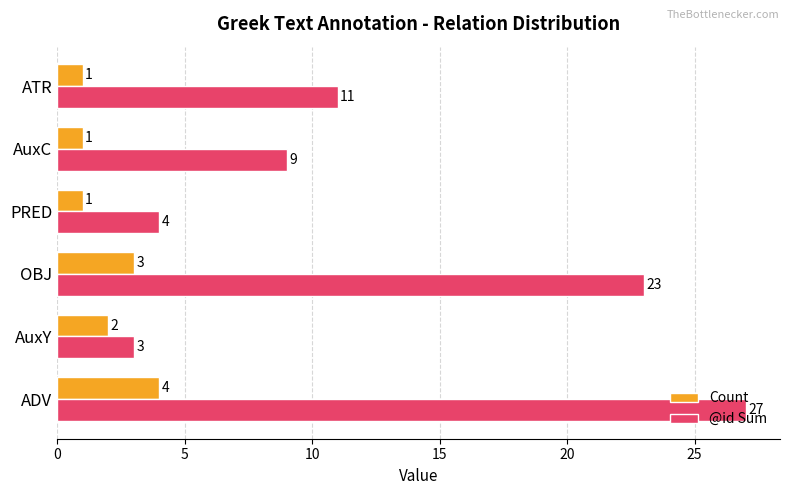

At AuxY, list the series in order from smallest to largest.

Count, @id Sum